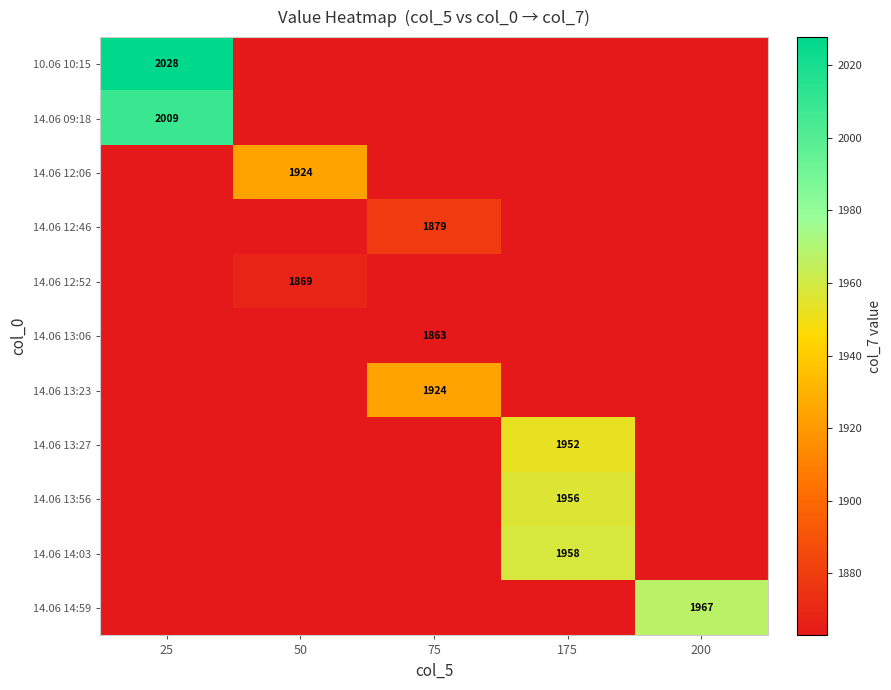

Between 75 and 50, which is larger?

75